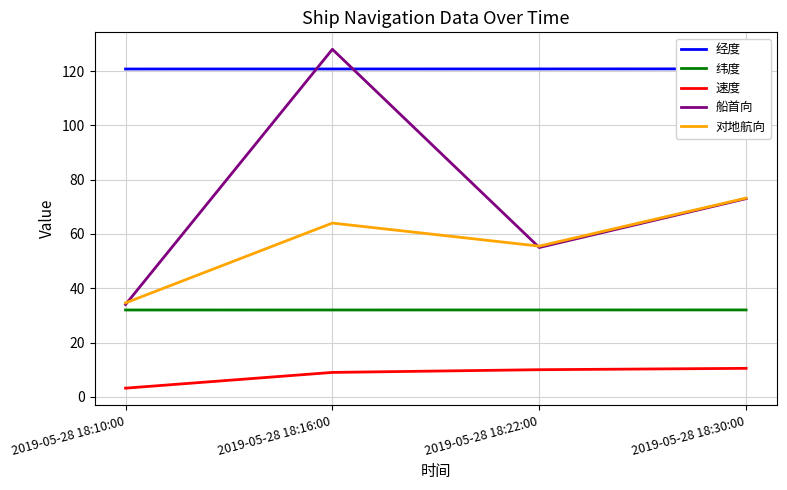

What is the sum of the 对地航向 values at 2019-05-28 18:30:00 and 2019-05-28 18:22:00?

128.7